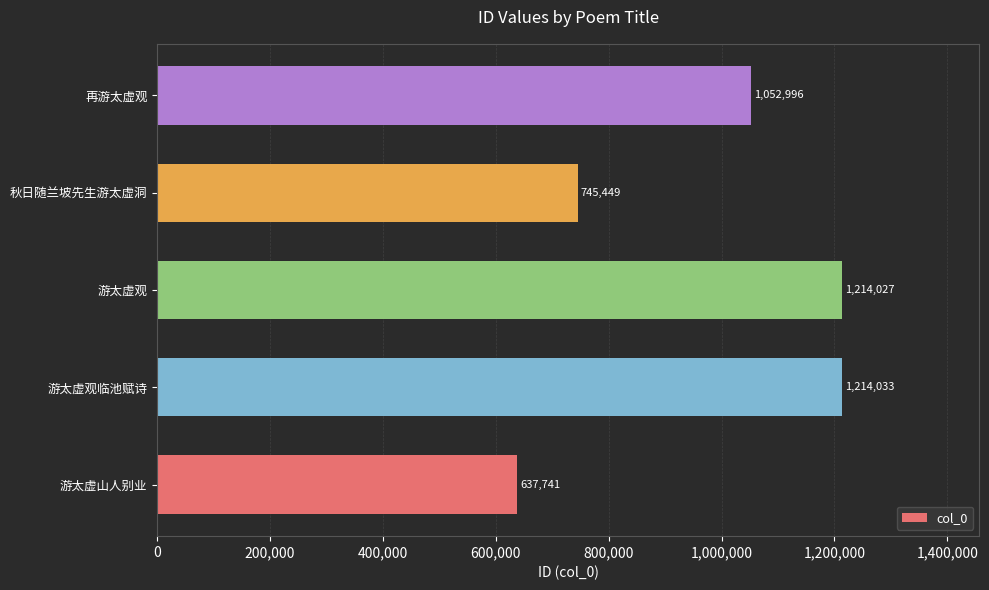

What is the difference between the second highest and second lowest values?

468578